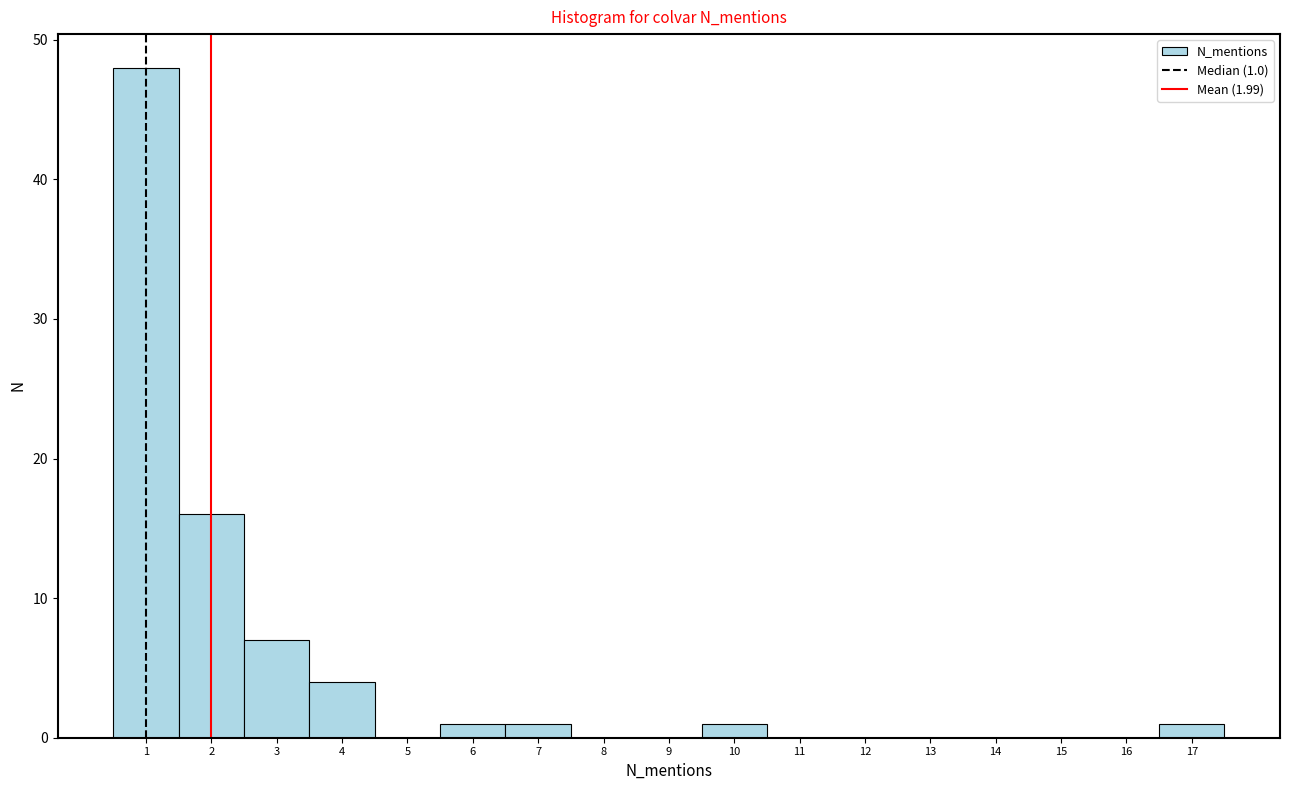

Over which range of the x-axis is the bar tallest?

0.5 to 1.5